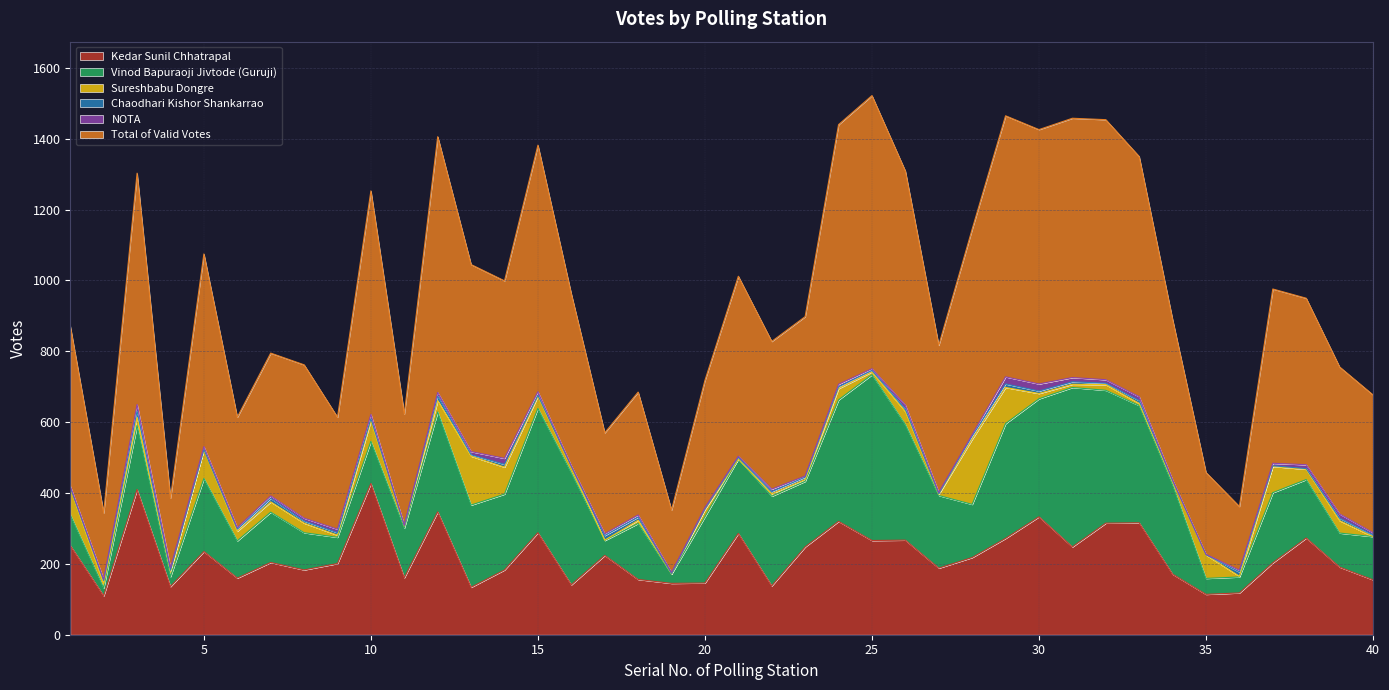

What is the difference between the maximum and minimum values in the Sureshbabu Dongre series?

184